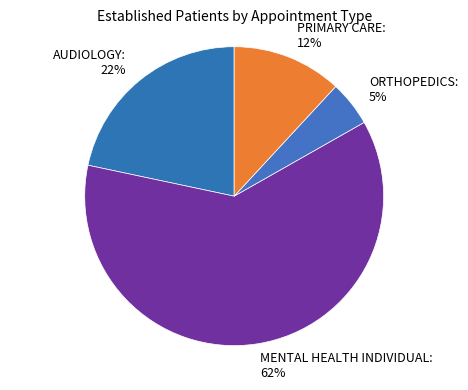

To the nearest percent, what is the difference between the AUDIOLOGY: 22% and ORTHOPEDICS: 5% slice percentages?

17%